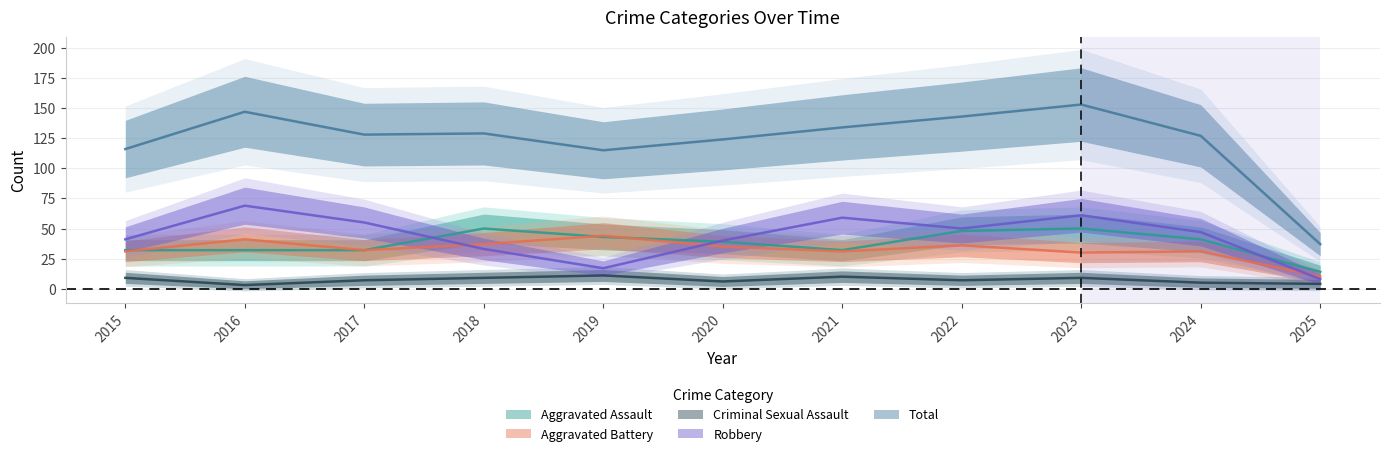

Reading left to right, extract all data points from this chart.

Aggravated Assault: 32	32	32	50	43	39	32	48	50	41	14
Aggravated Battery: 31	41	32	37	44	35	31	36	30	31	10
Criminal Sexual Assault: 9	3	7	9	11	6	10	7	9	5	4
Robbery: 41	69	55	33	17	40	59	50	61	47	8
Total: 116	147	128	129	115	124	134	143	153	127	37